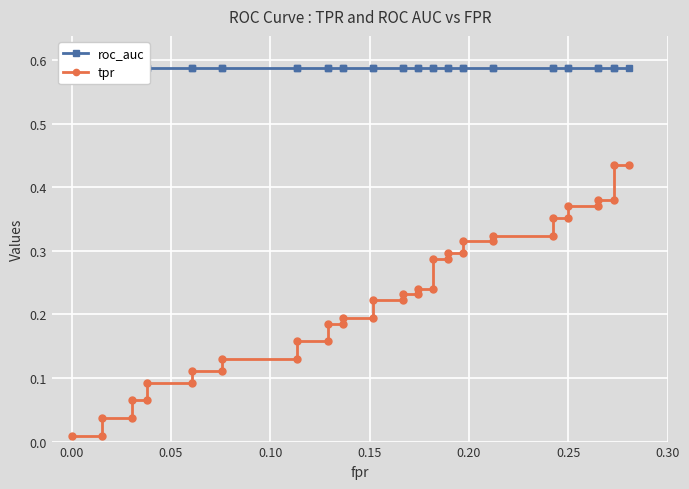

Rank the series by their maximum value, from highest to lowest.

roc_auc, tpr